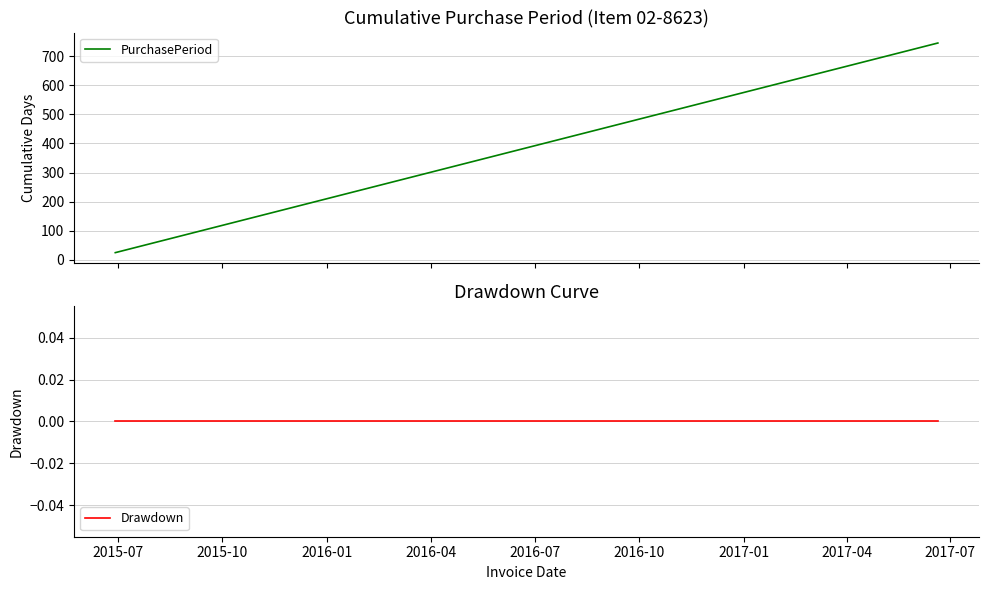

True or false: Drawdown and PurchasePeriod cross at least once.

False